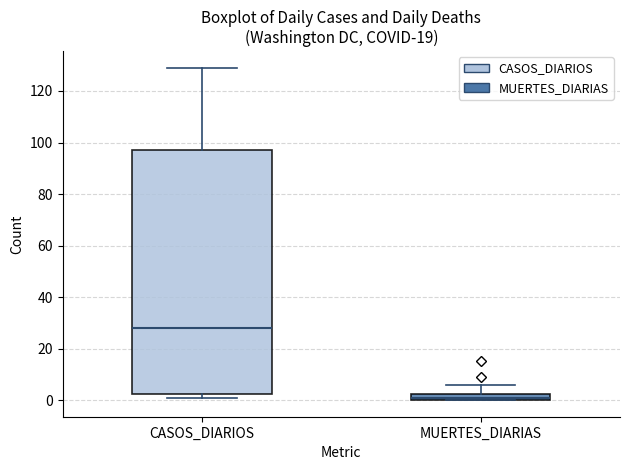

Which box is the tallest, from its lower edge to its upper edge?

CASOS_DIARIOS